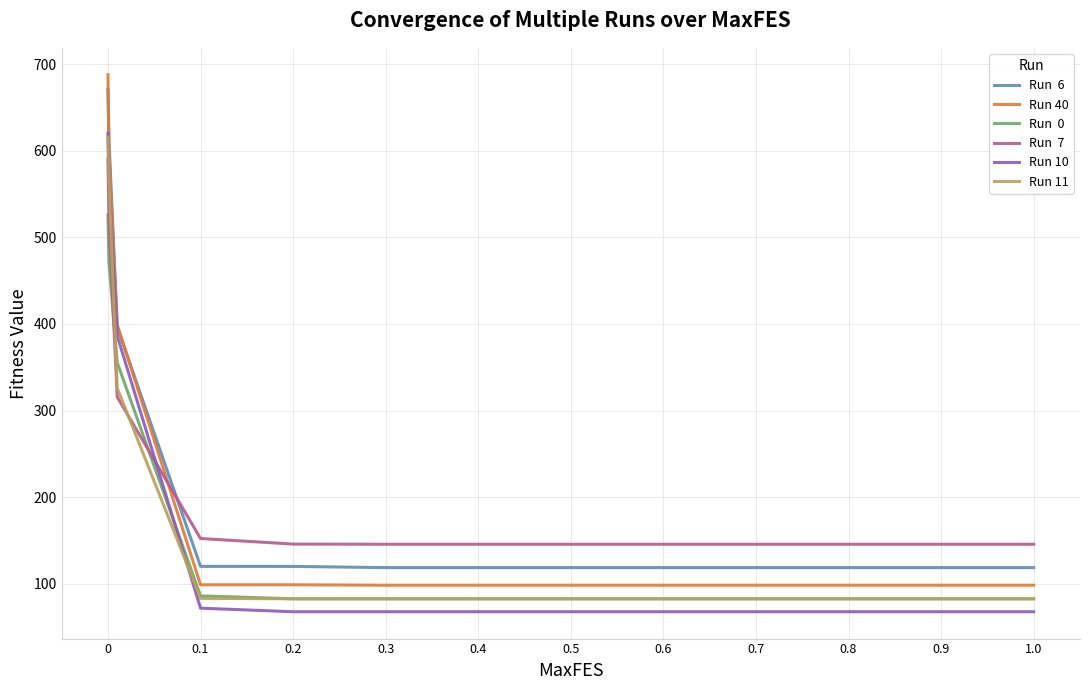

What is the smallest value displayed?

67.7